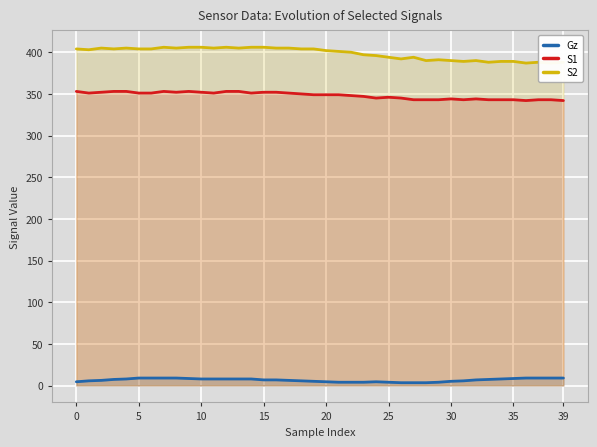

What is the label of the 34th point from the left?

33